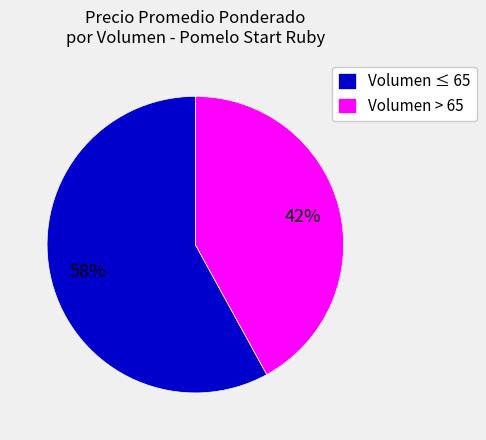

Is Volumen > 65 the majority of the pie?

No